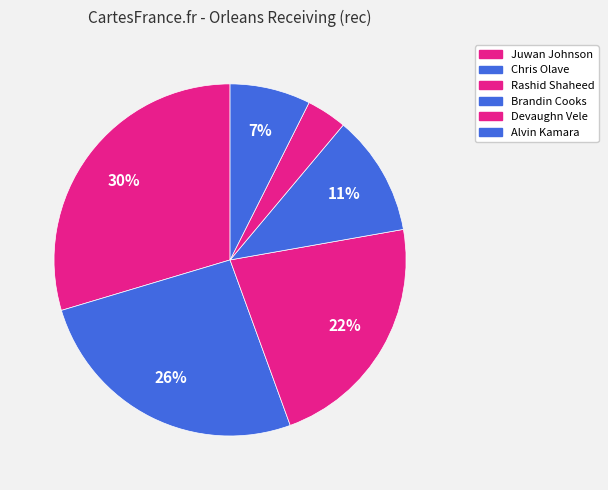

True or false: Brandin Cooks accounts for 11% of the total.

True